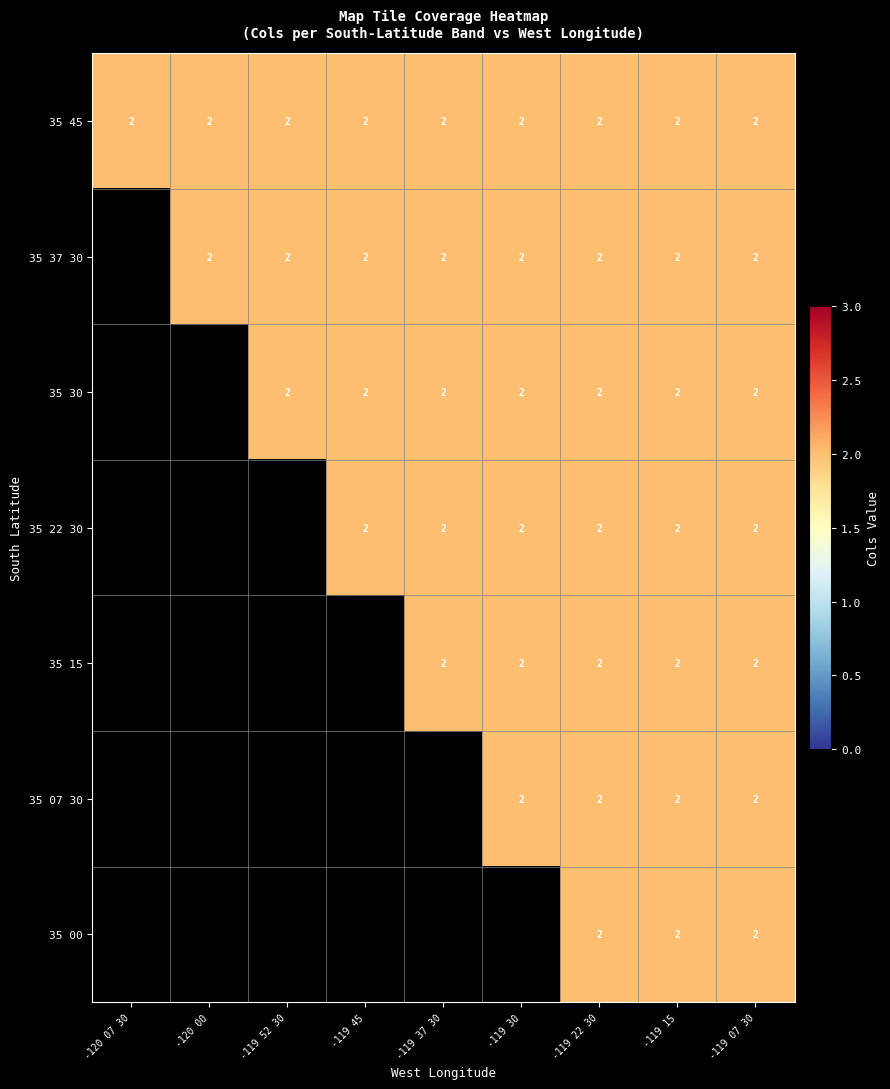

At which category is the sum across all series the highest?

-119 22 30